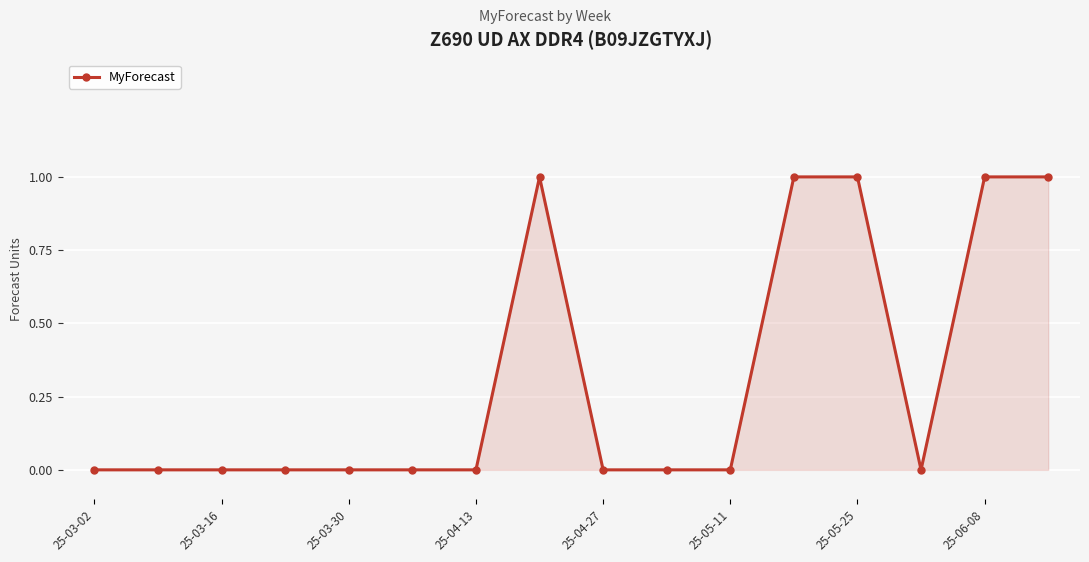

What is the sum of all values?

5